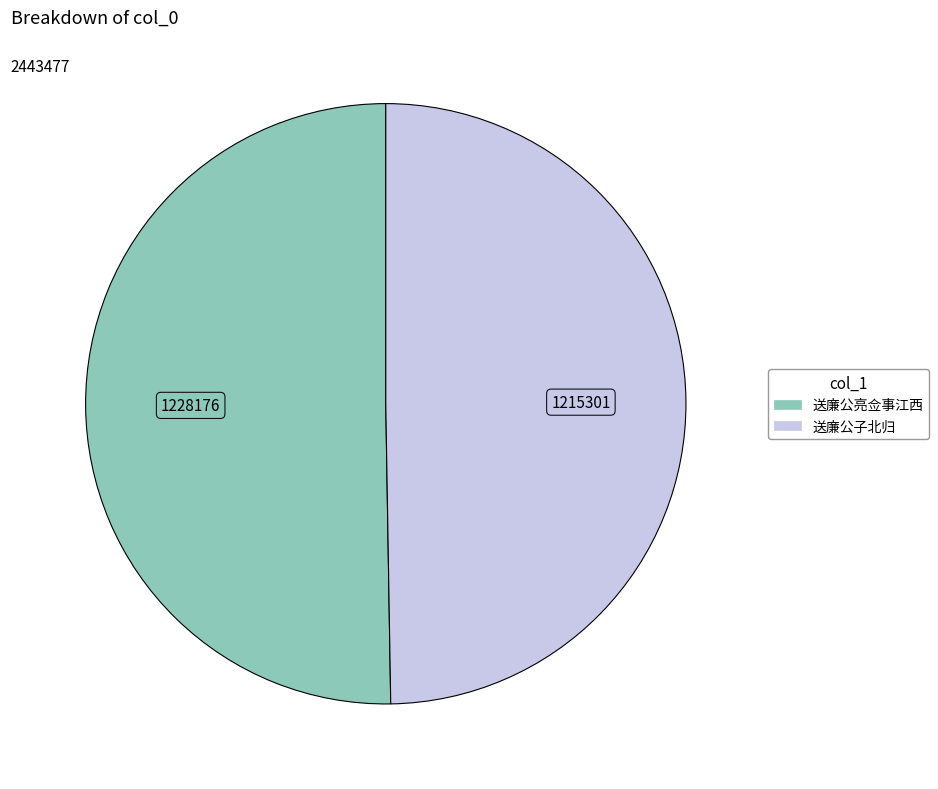

What is the ratio of the value at 送廉公子北归 to the value at 送廉公亮佥事江西?

1.0